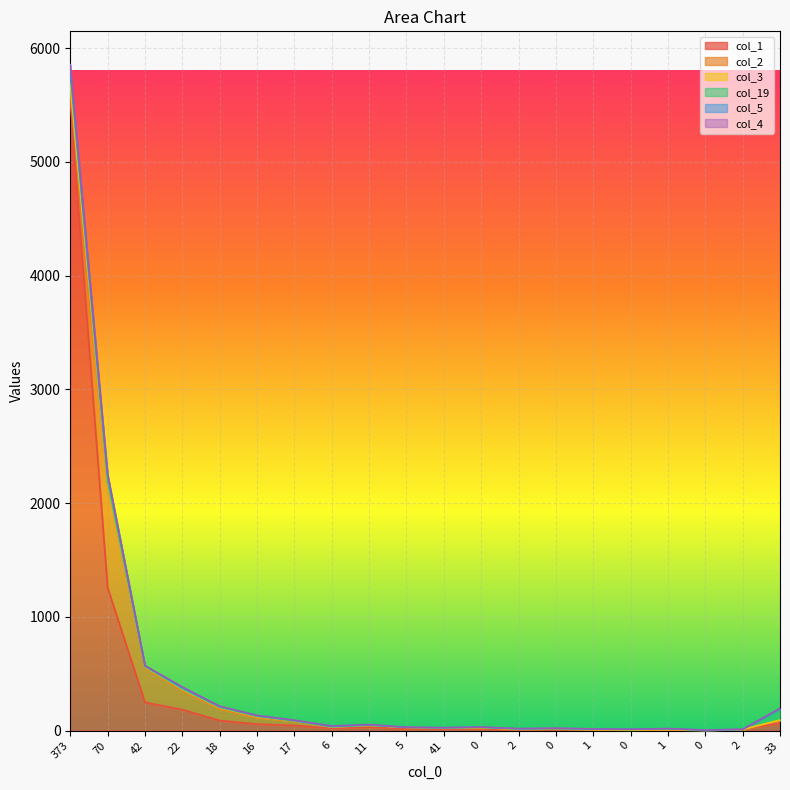

How many values in the col_3 series are below 3?

9